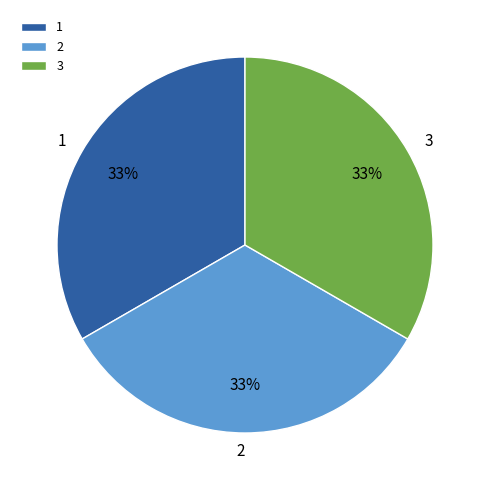

Approximately how many times larger is the value at 2 compared to 3?

1.0